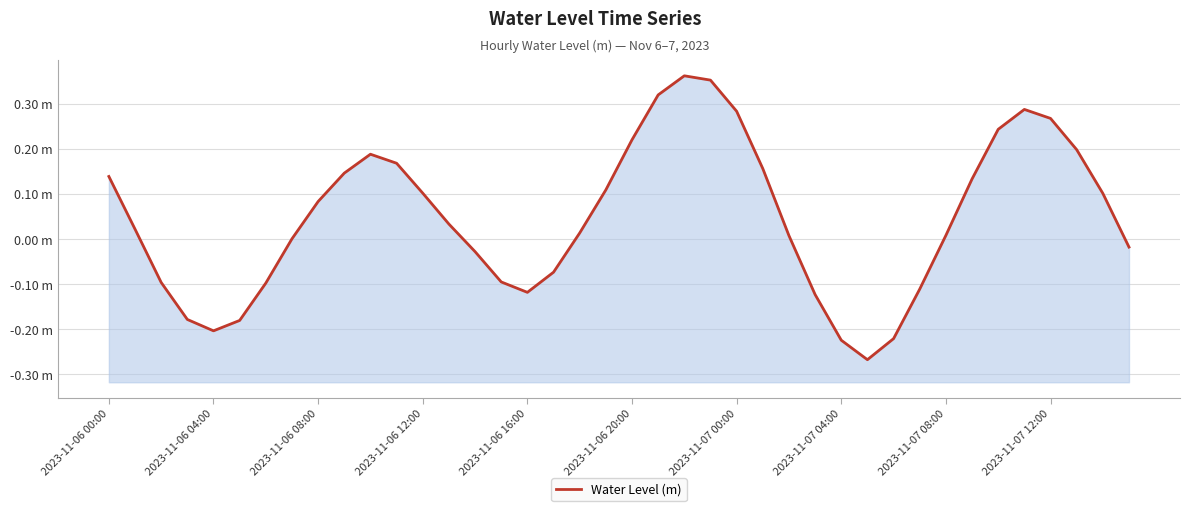

What is the change in value from 31 to 39?

+0.1